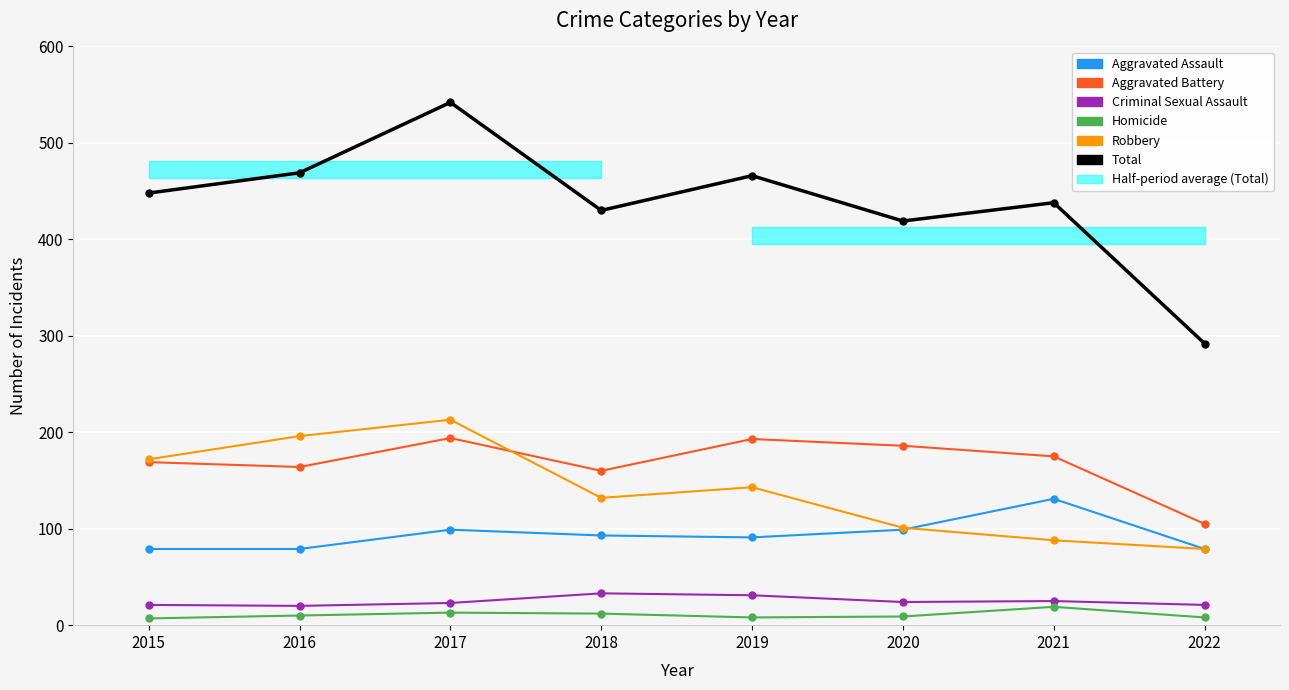

What is the approximate value of Robbery at 2017?

213